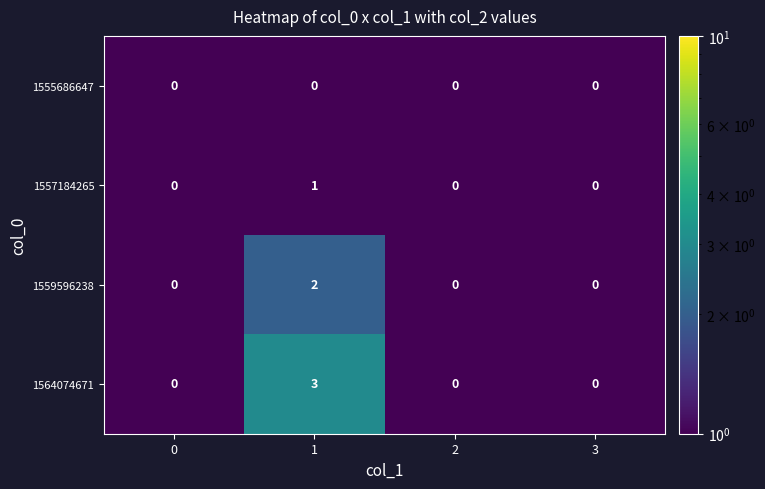

List the series in order of their peak value, highest first.

1564074671, 1559596238, 1557184265, 1555686647